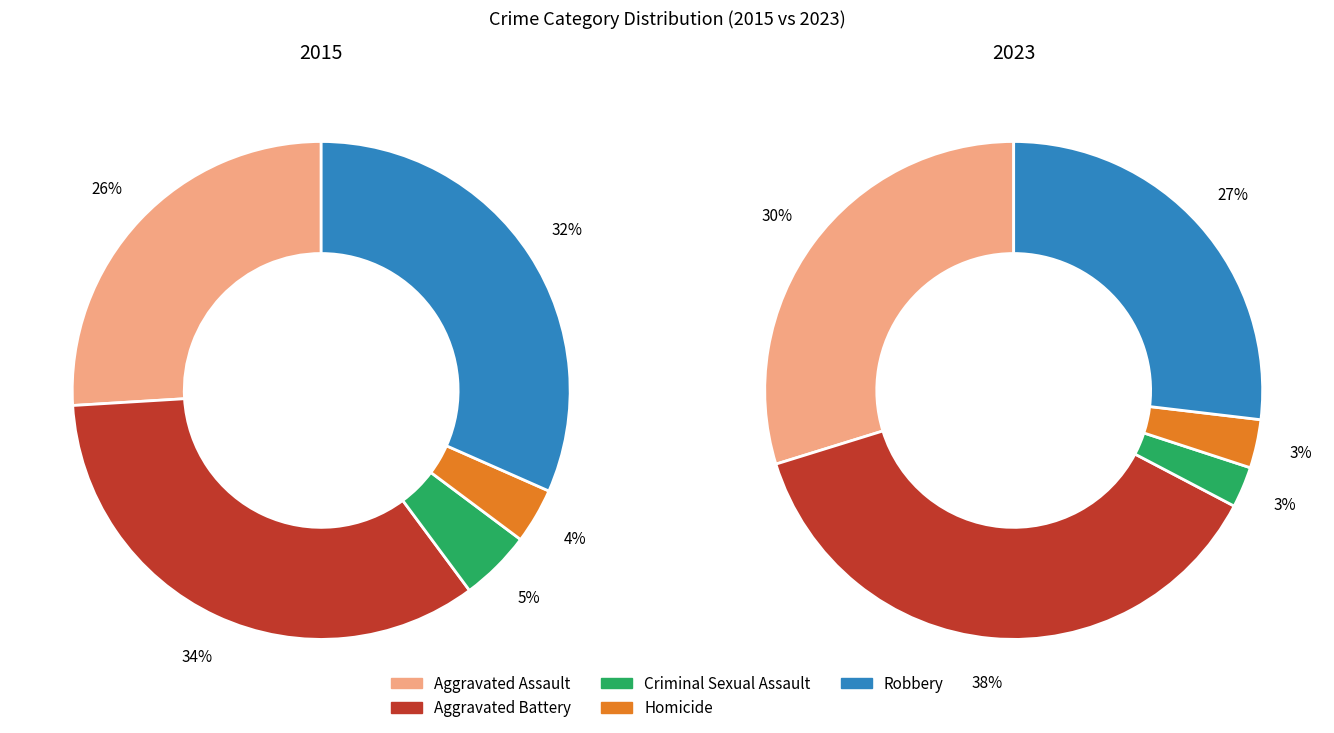

Combined, do Criminal Sexual Assault and Aggravated Assault account for over 50%?

No